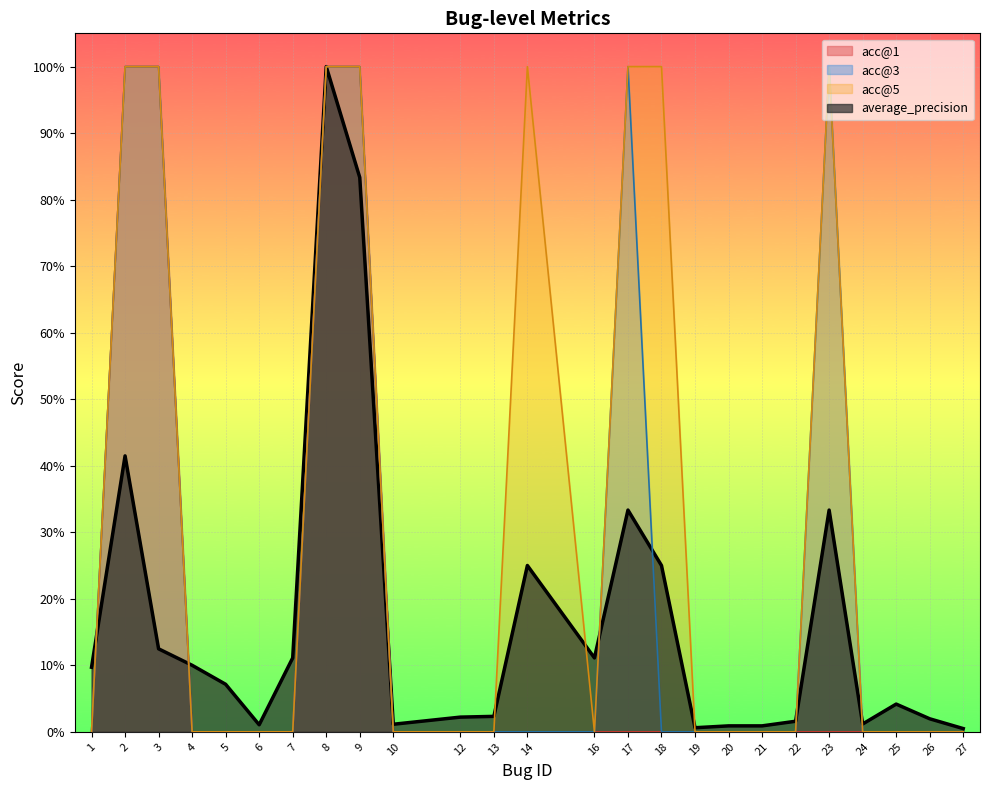

Which category has the highest value in the acc@5 series?

2